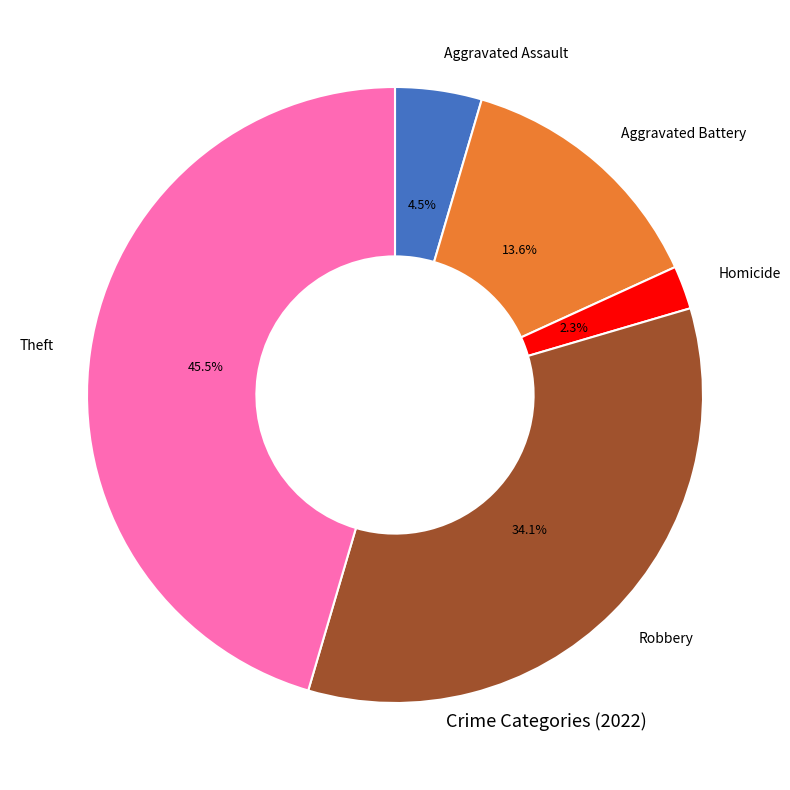

Is there a majority slice in this chart?

No